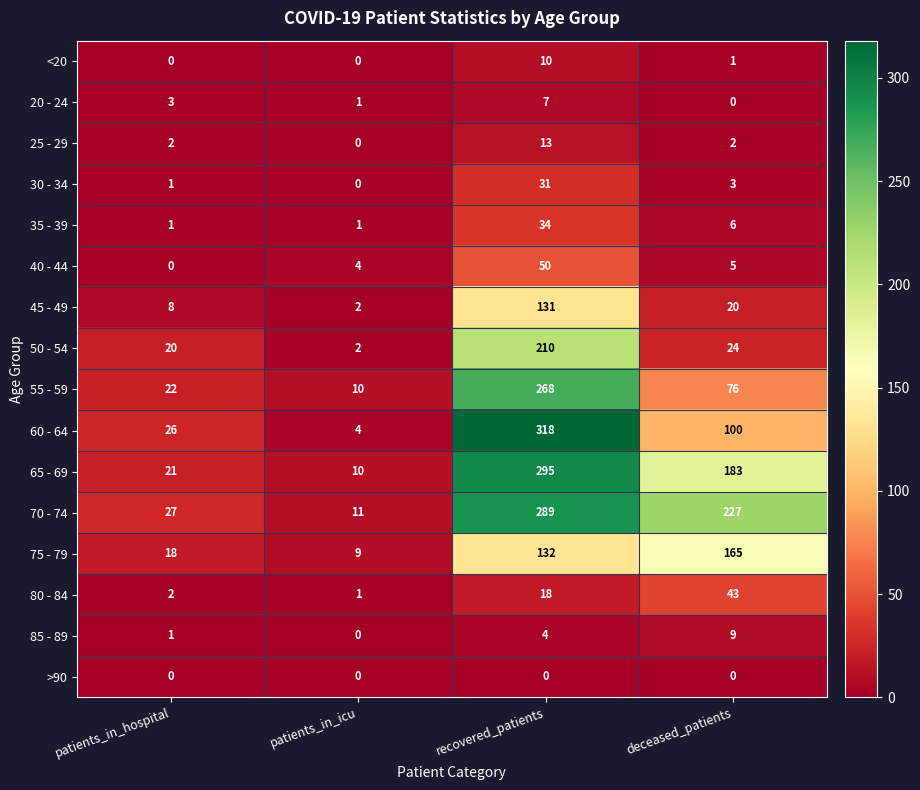

What is the maximum value for 65 - 69?

295